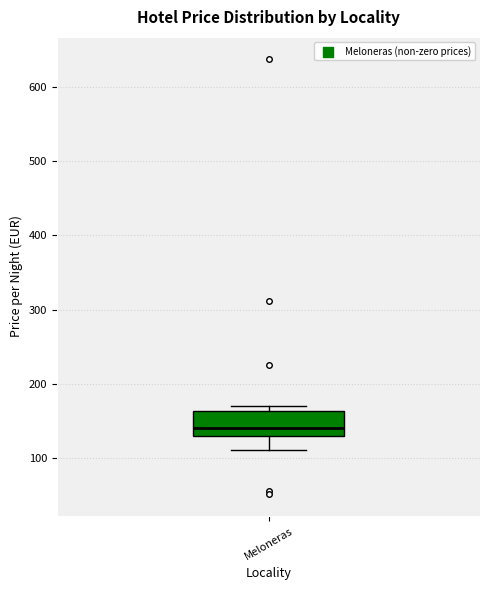

Where is the lower edge of the box for Meloneras on the y-axis? The values are not printed on the chart, so give them approximately, as read against the axis.

130